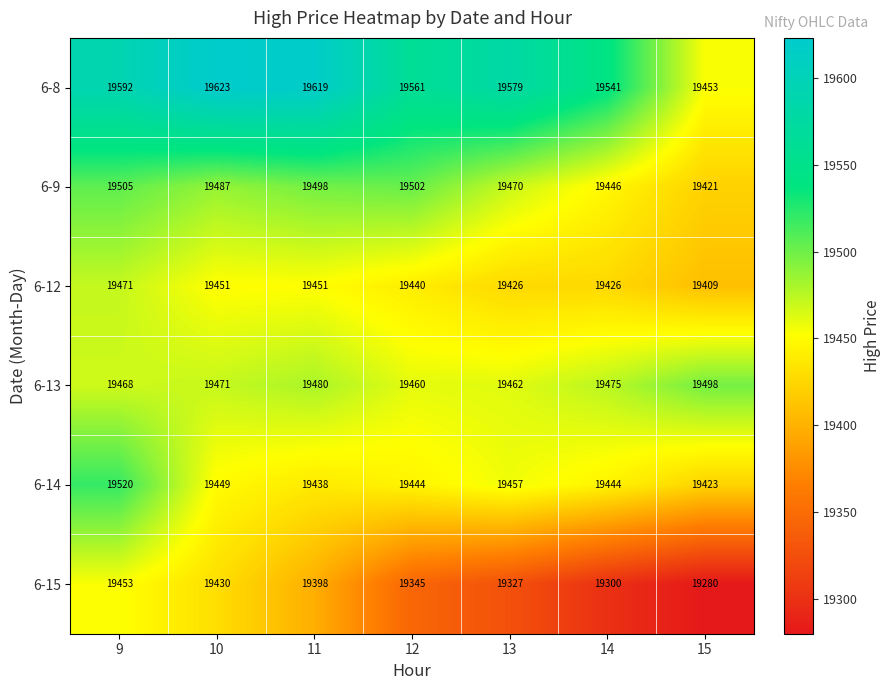

What is the sum of all 6-13 values?

136314